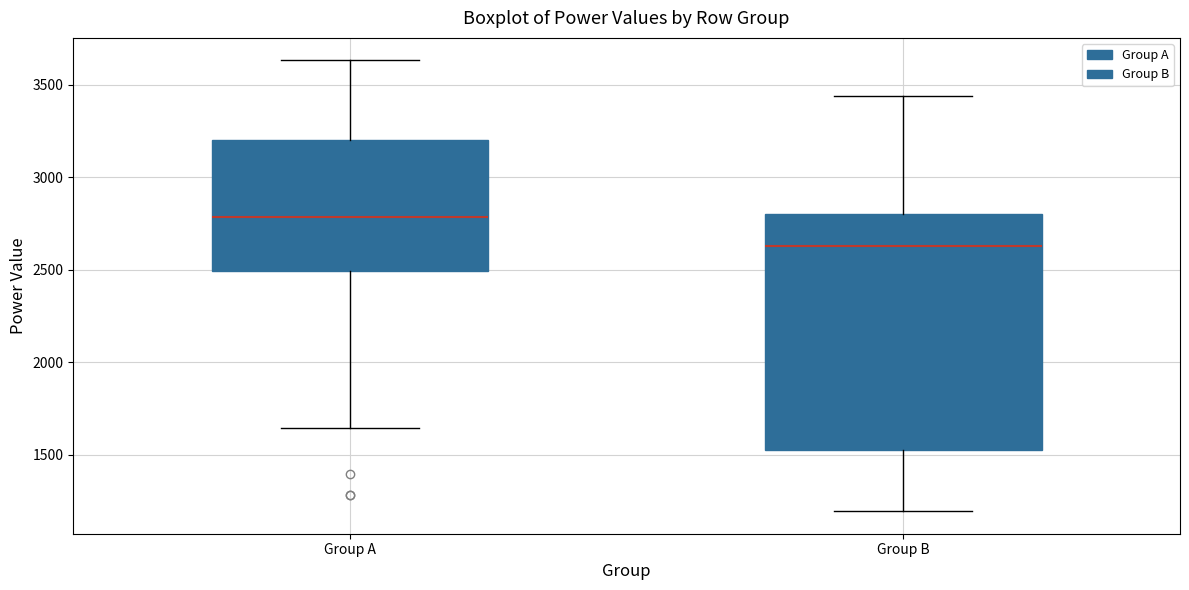

Reading left to right, transcribe this box plot: for each box, give where its median line is, the range the box spans, and where its two whiskers end, as read against the y-axis. The values are not printed on the chart, so give them approximately, as read against the axis.

Group A: median 2800, box 2500 to 3200, whiskers 1650 to 3650
Group B: median 2650, box 1500 to 2800, whiskers 1200 to 3450